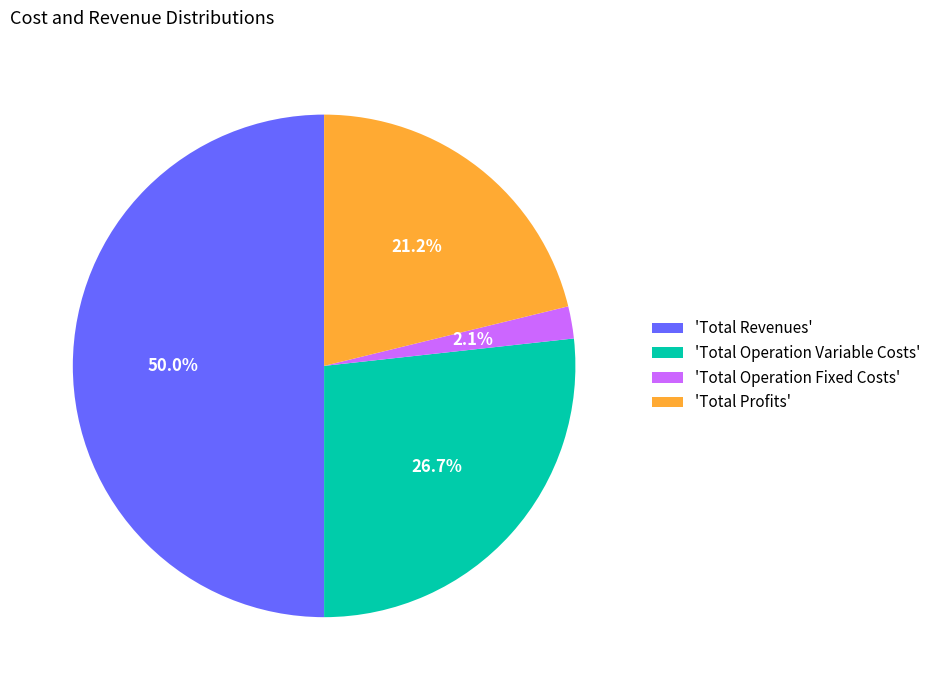

Do 'Total Profits' and 'Total Operation Variable Costs' together represent more than half of the pie?

No